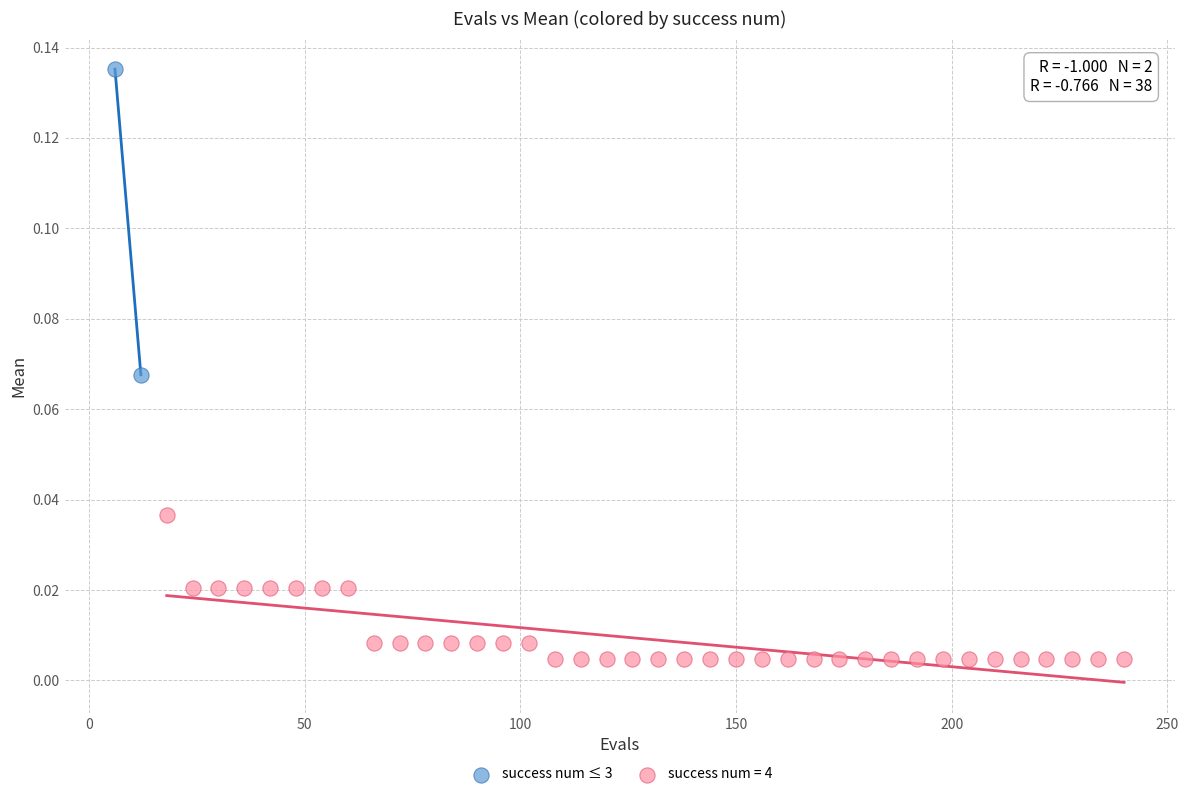

What are all the series names shown in the legend?

success num ≤ 3, success num = 4